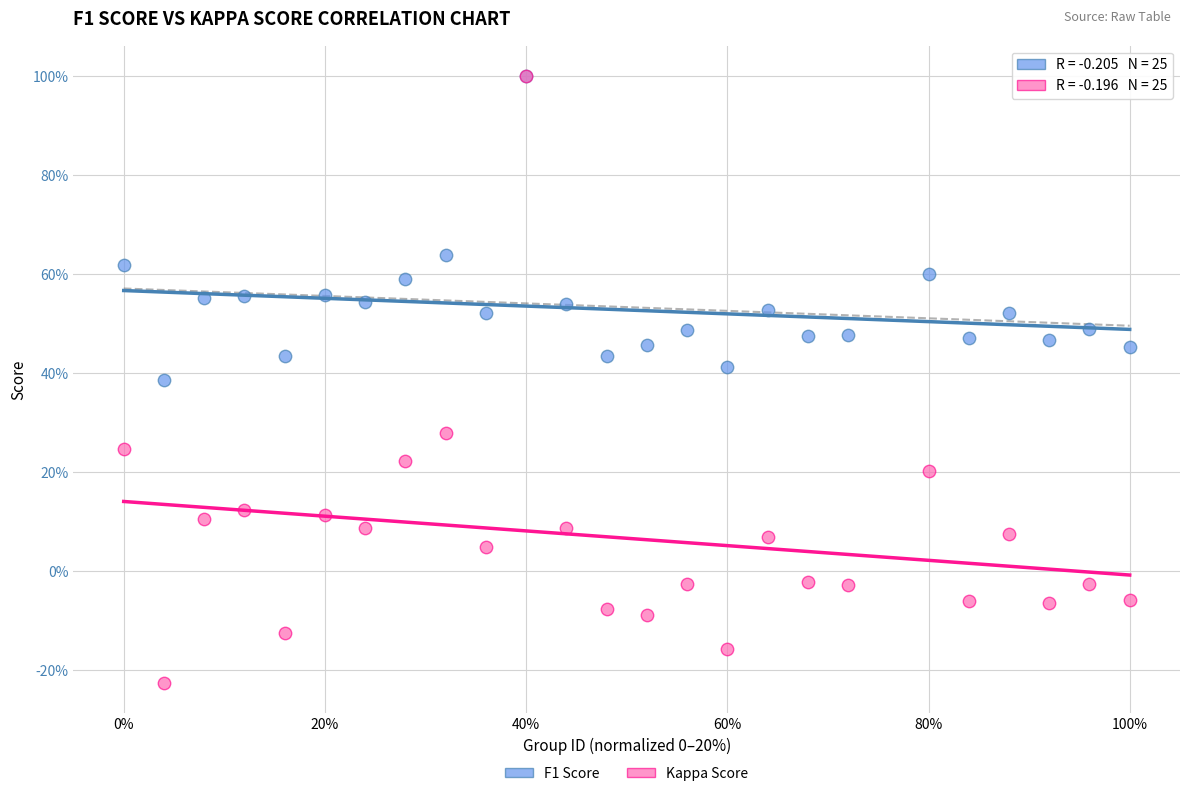

What are all the series names shown in the legend?

F1 Score, Kappa Score